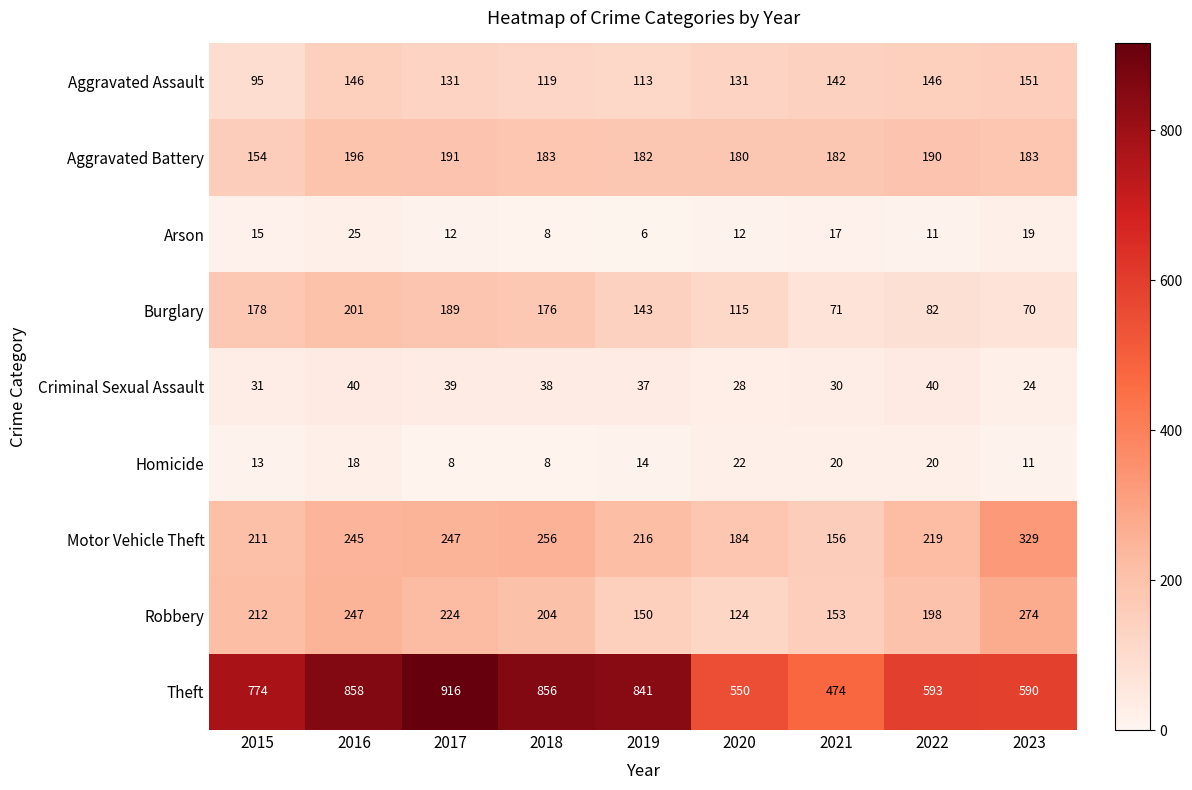

Count the number of data series in this chart.

9